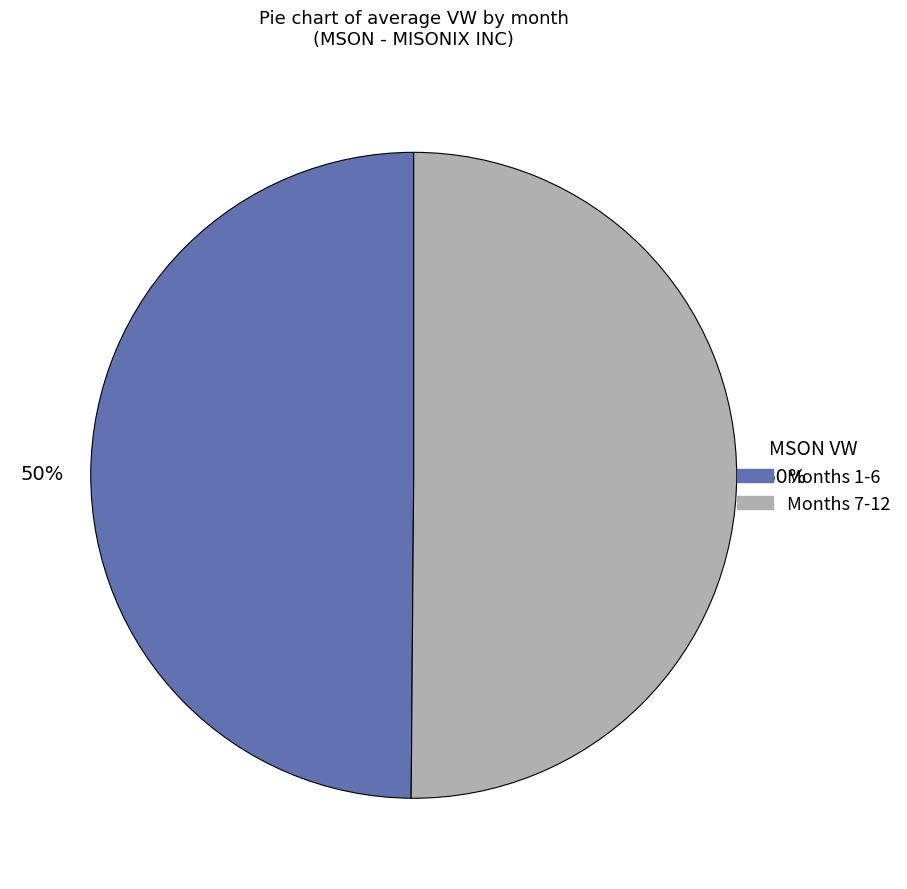

To the nearest percent, what is the average slice percentage?

50%